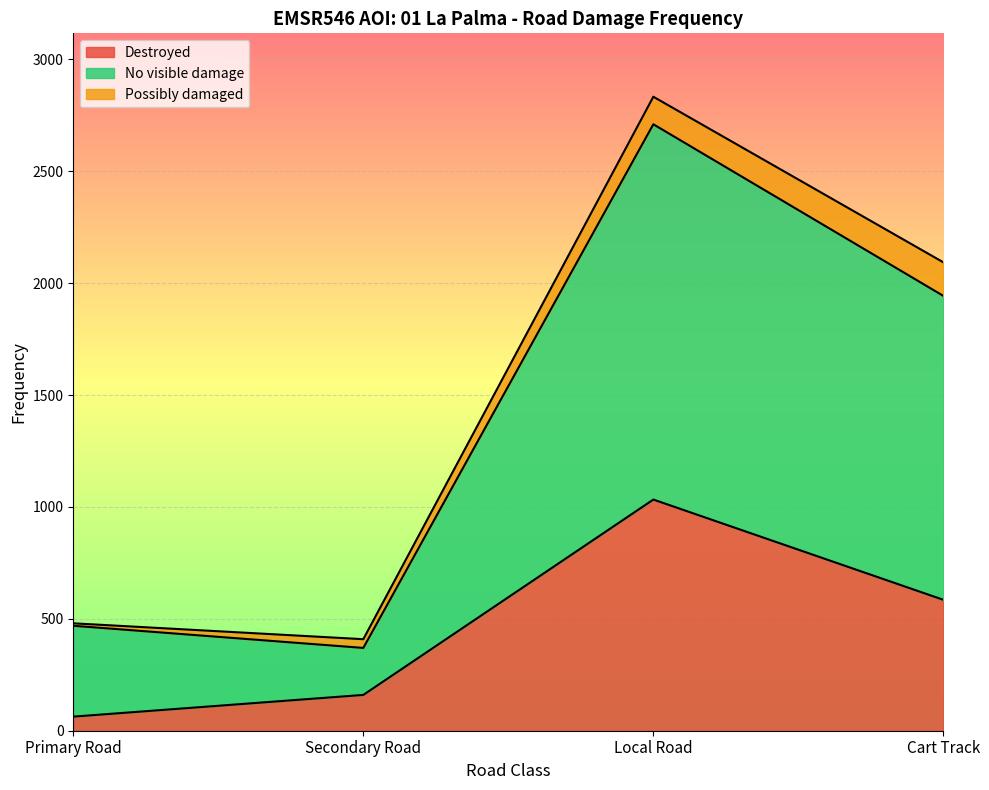

True or false: Destroyed and No visible damage intersect in this chart.

False